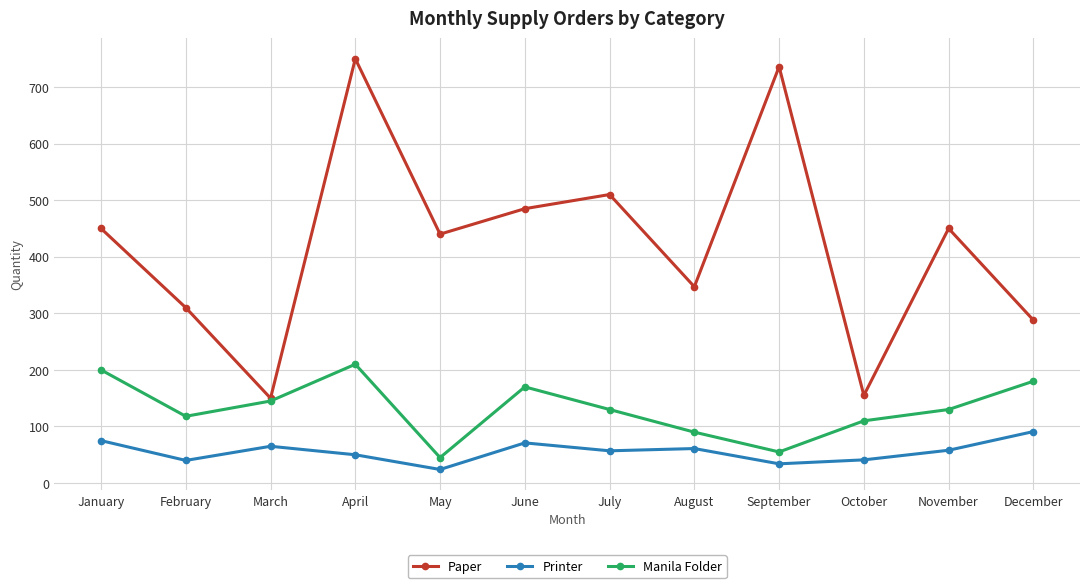

Which category has the highest value in the Printer series?

December